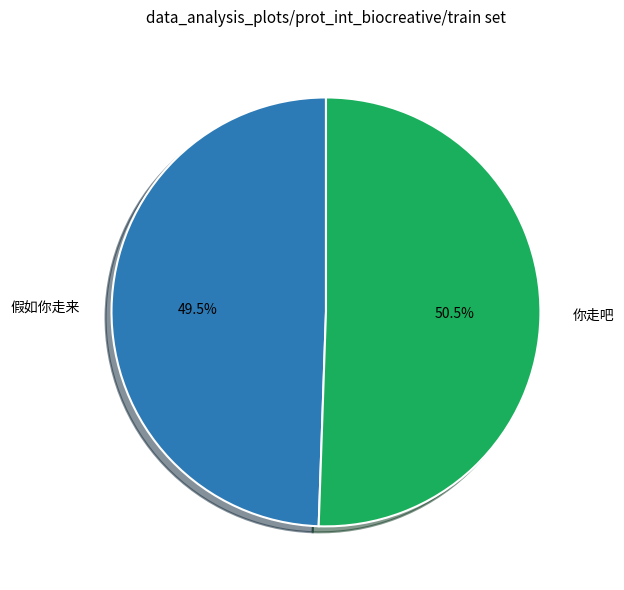

What percentage is NOT represented by 你走吧?

49.5%